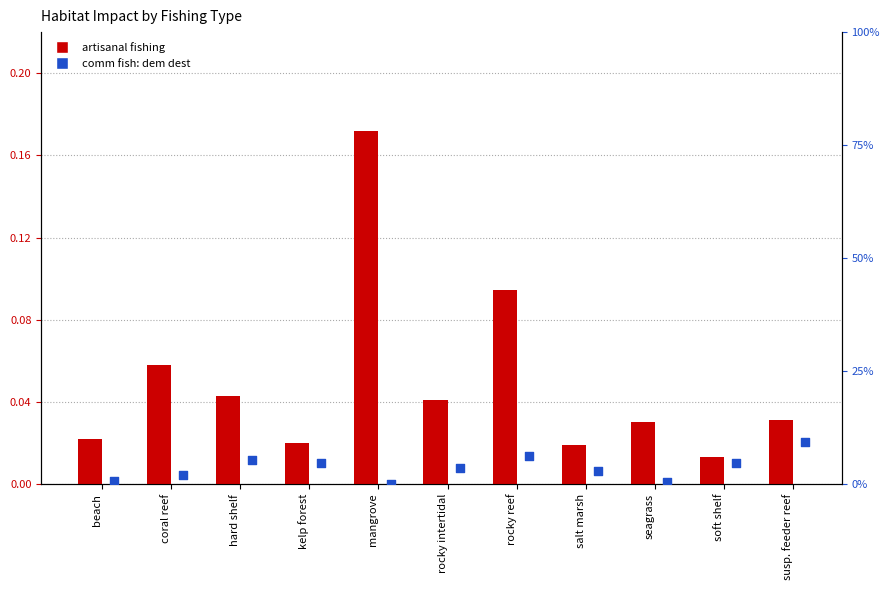

What are all the series names shown in the legend?

artisanal fishing, comm fish: dem dest